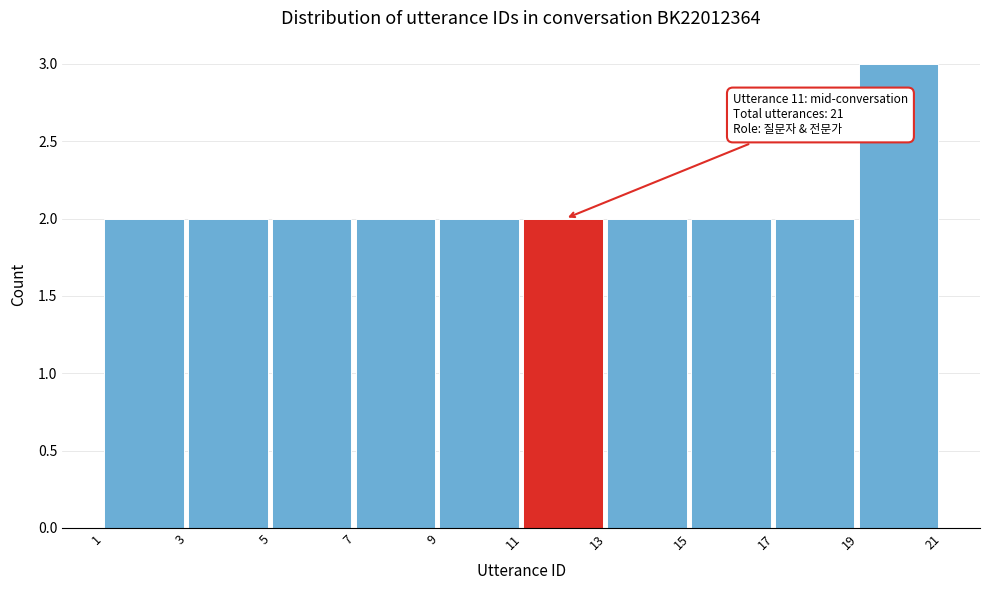

Which range on the x-axis has the tallest bar?

19 to 21